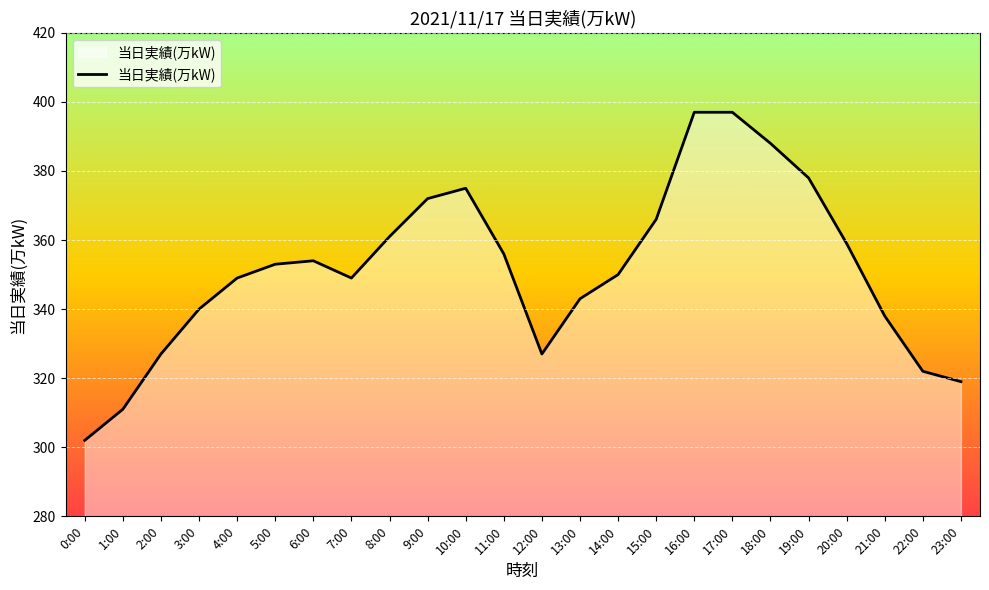

What is the sum of all values?

8433